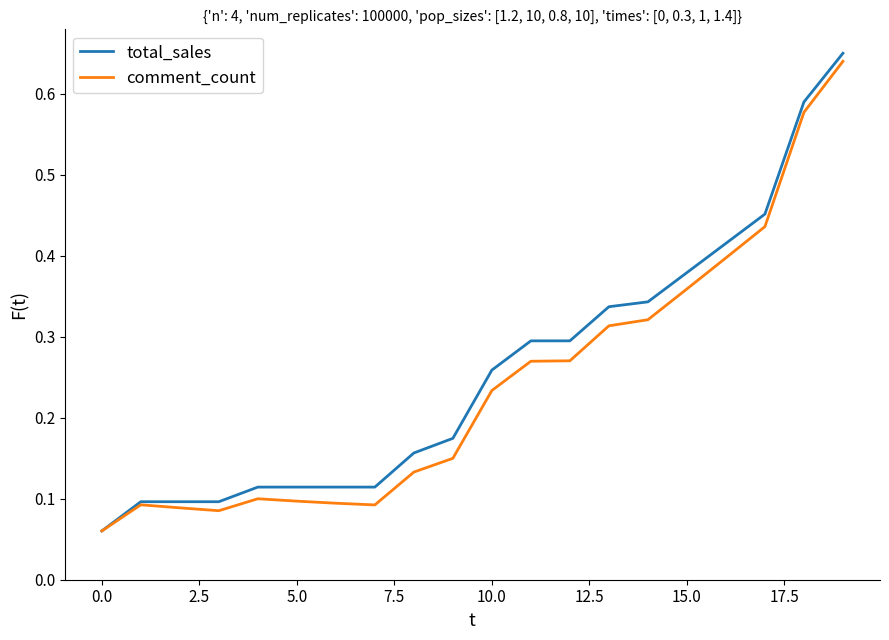

Which series has the widest spread of values?

total_sales